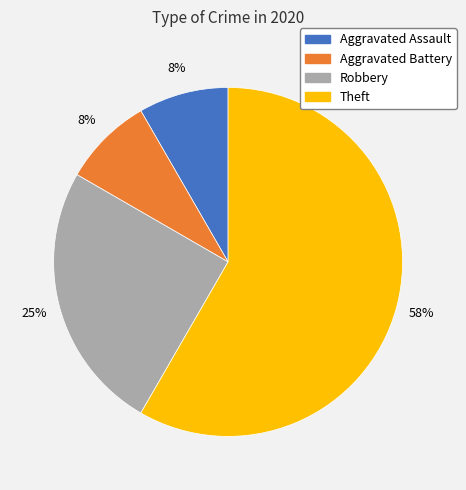

Between Aggravated Assault and Theft, which is larger?

Theft